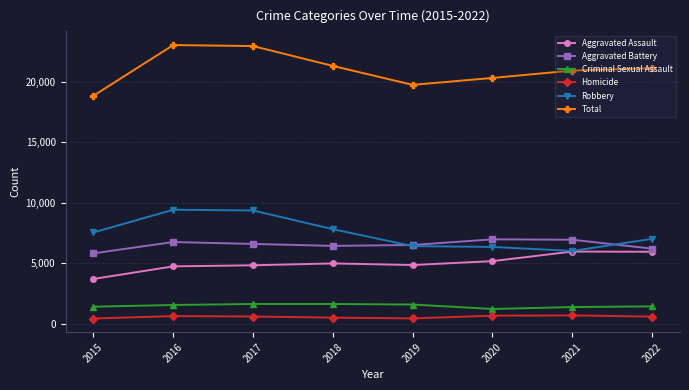

What is the sum of all Aggravated Assault values?

40102